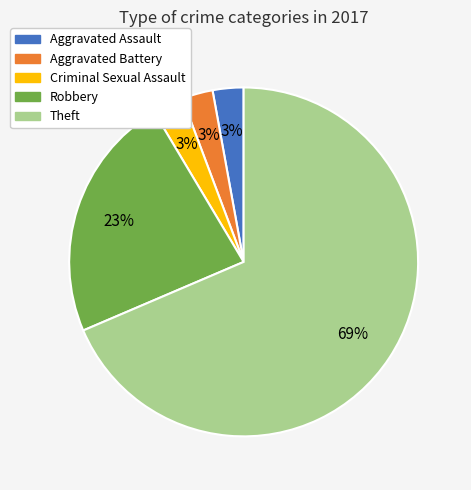

Which slice is the largest?

Theft